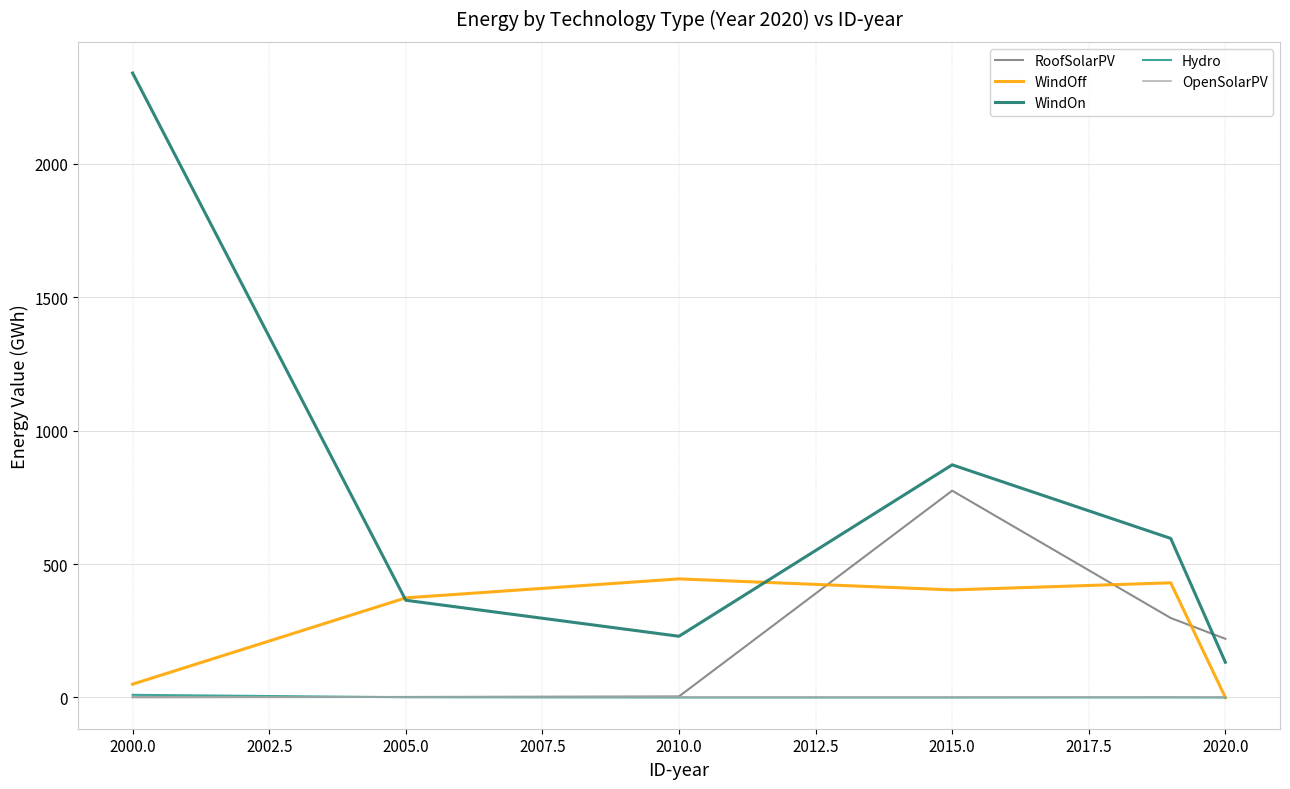

True or false: Hydro and WindOn cross at least once.

False